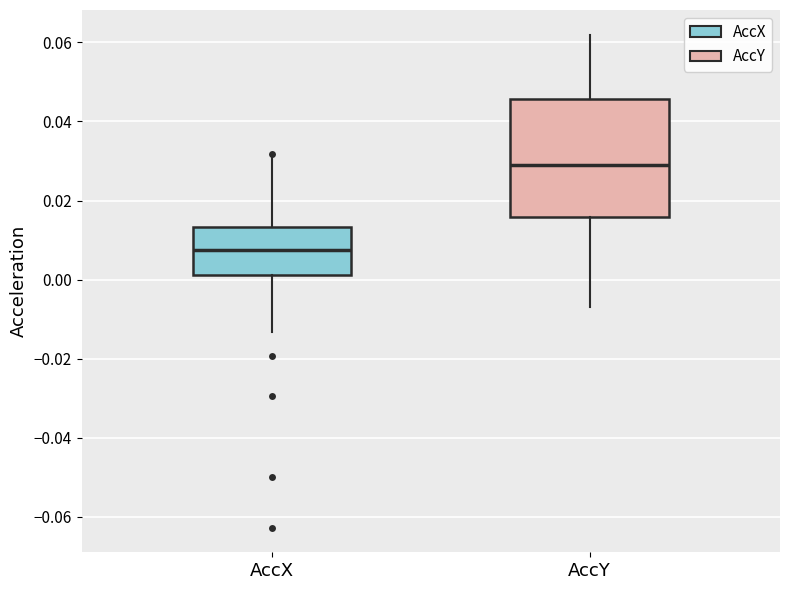

Where is the lower edge of the box for AccY on the y-axis? The values are not printed on the chart, so give them approximately, as read against the axis.

0.016